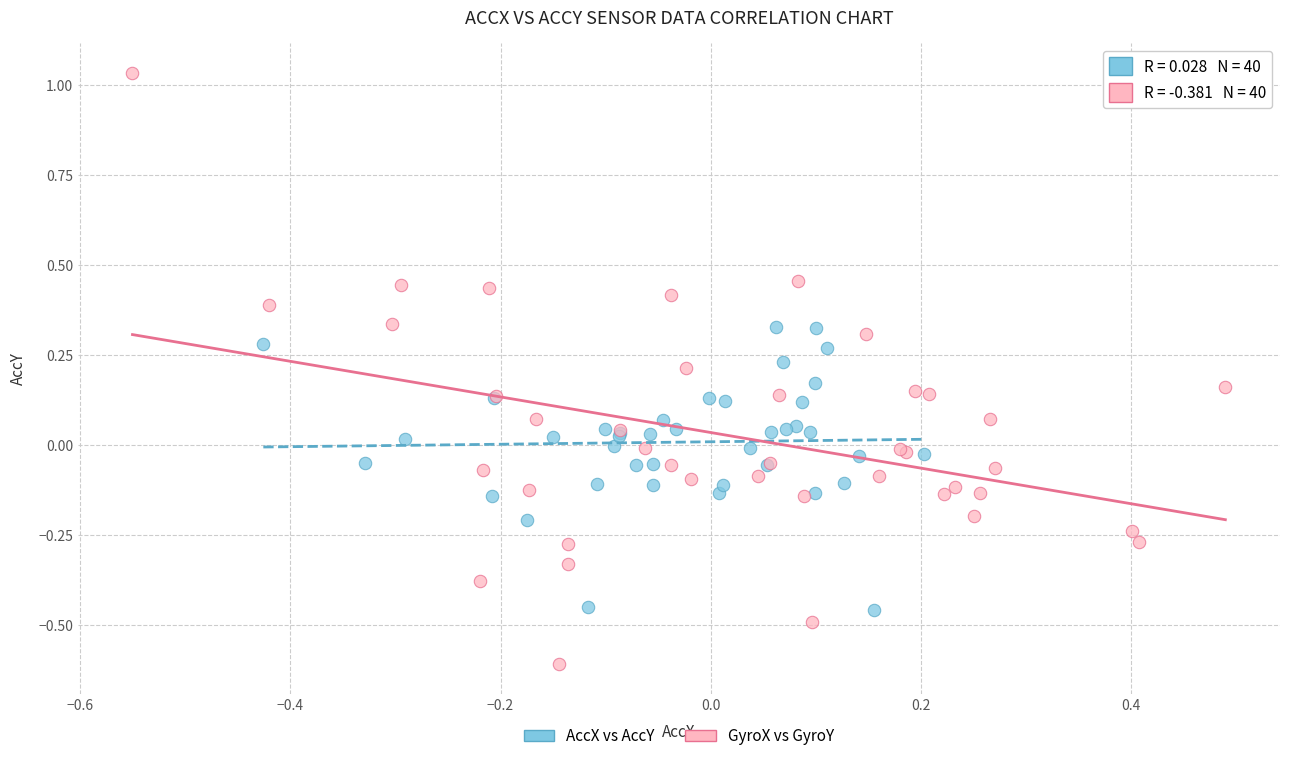

Which series reaches the minimum Y coordinate?

GyroX vs GyroY